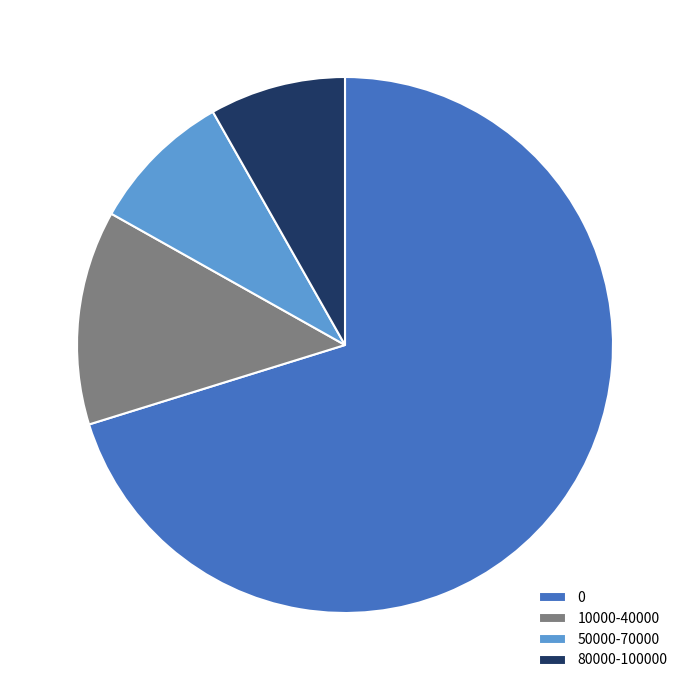

Combined, do 50000-70000 and 80000-100000 account for over 50%?

No